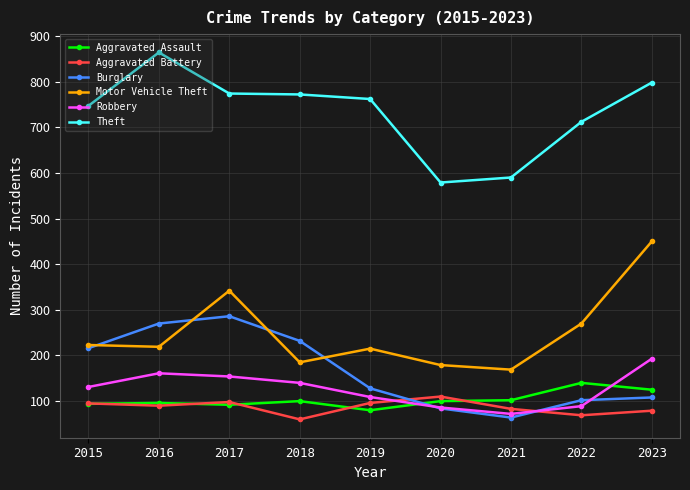

At how many categories does at least one series exceed 859?

1